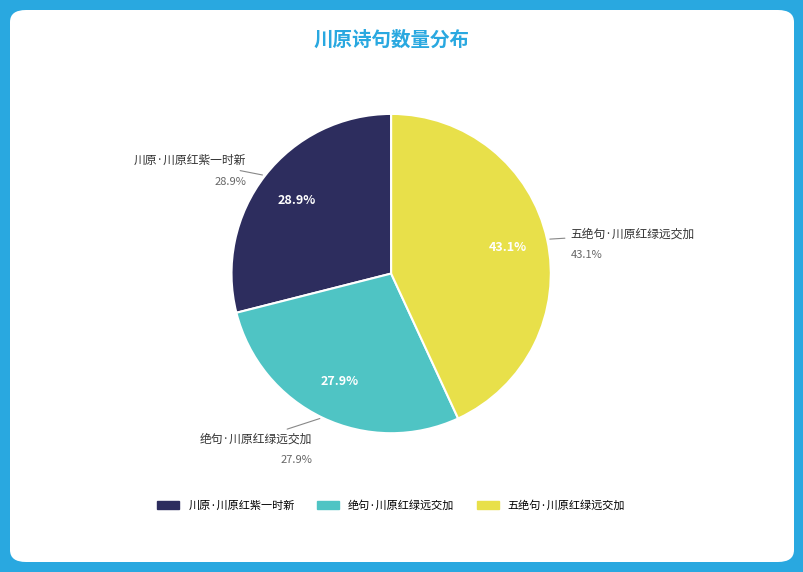

Between 川原·川原红紫一时新 and 五绝句·川原红绿远交加, which is larger?

五绝句·川原红绿远交加